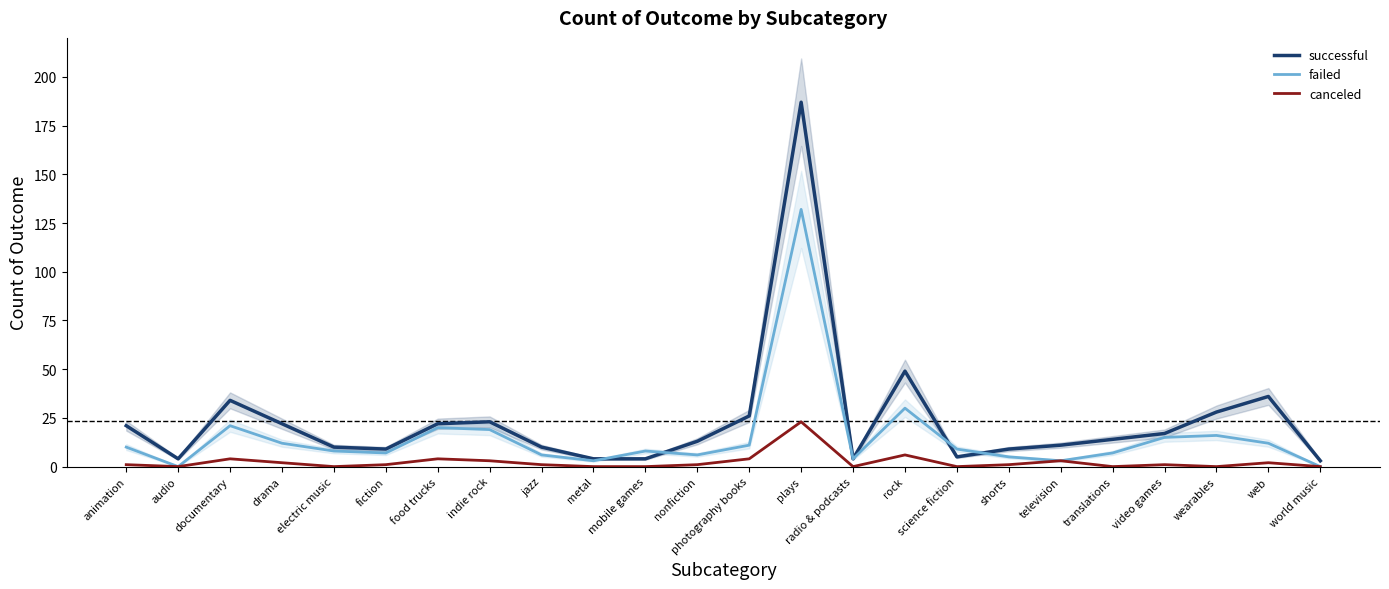

Count the number of data series in this chart.

3